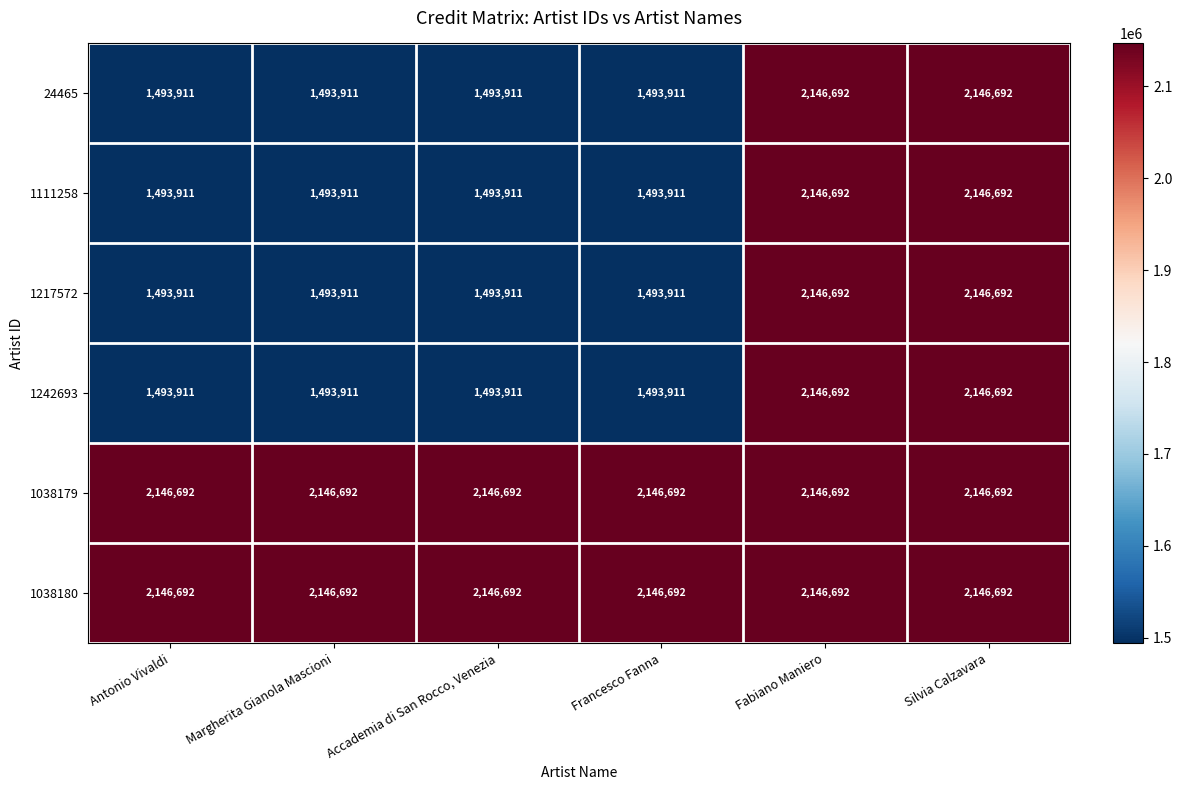

What is the difference between the highest and lowest values at Margherita Gianola Mascioni?

652781